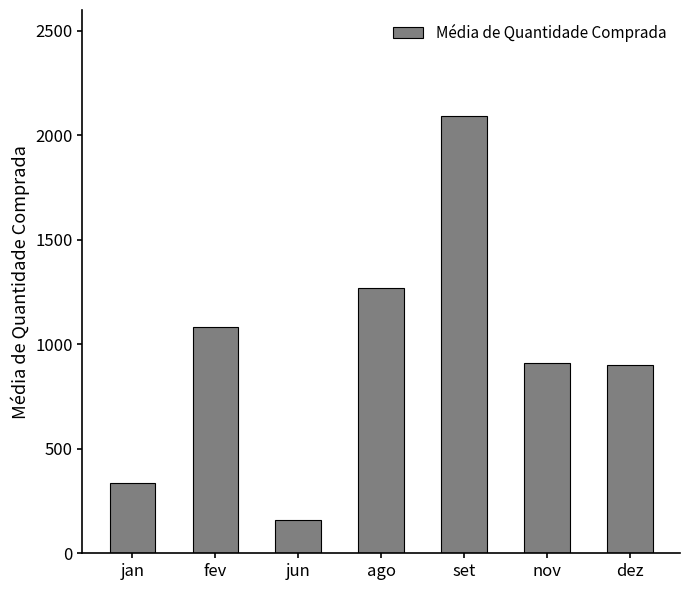

What is the difference between the second highest and minimum values?

1112.3